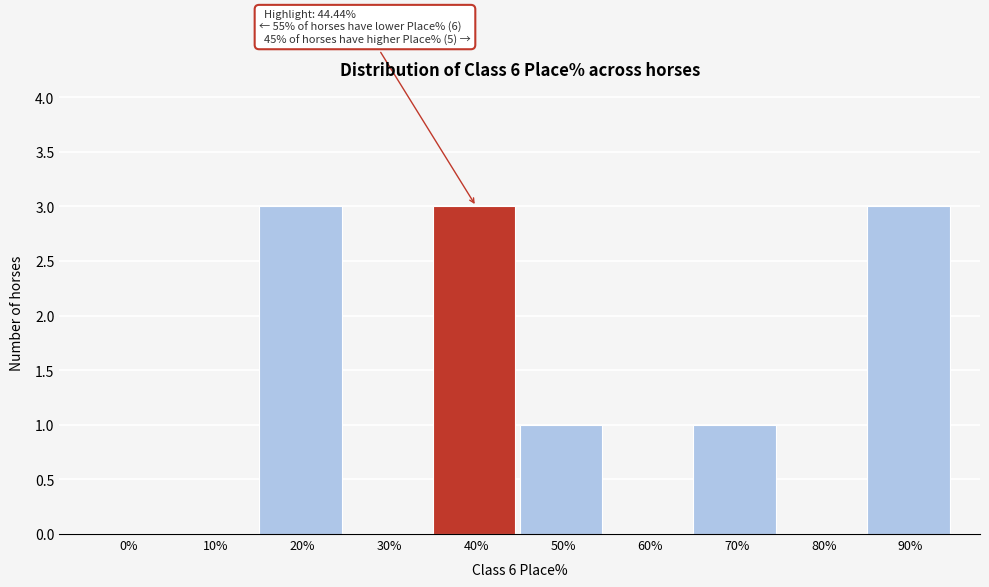

Reading left to right, transcribe all the data shown in this chart.

0%=0	10%=0	20%=3	30%=0	40%=3	50%=1	60%=0	70%=1	80%=0	90%=3